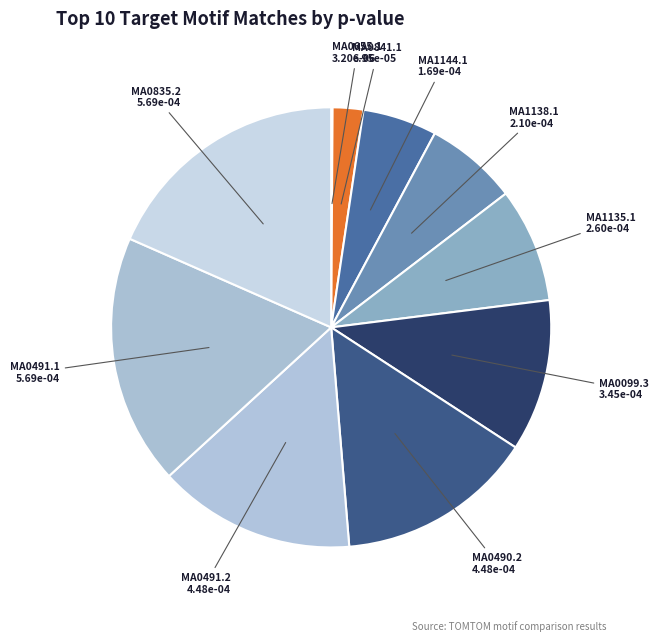

Which has a higher value, MA0835.2 or MA0841.1?

MA0835.2